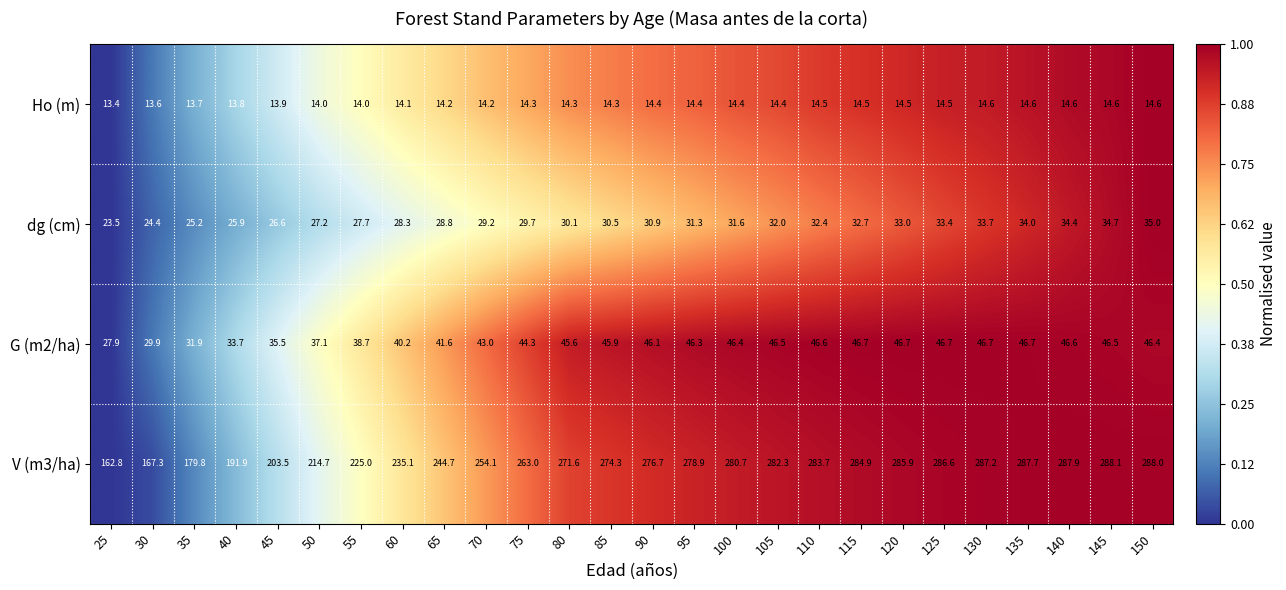

At how many categories does at least one series exceed 46?

26